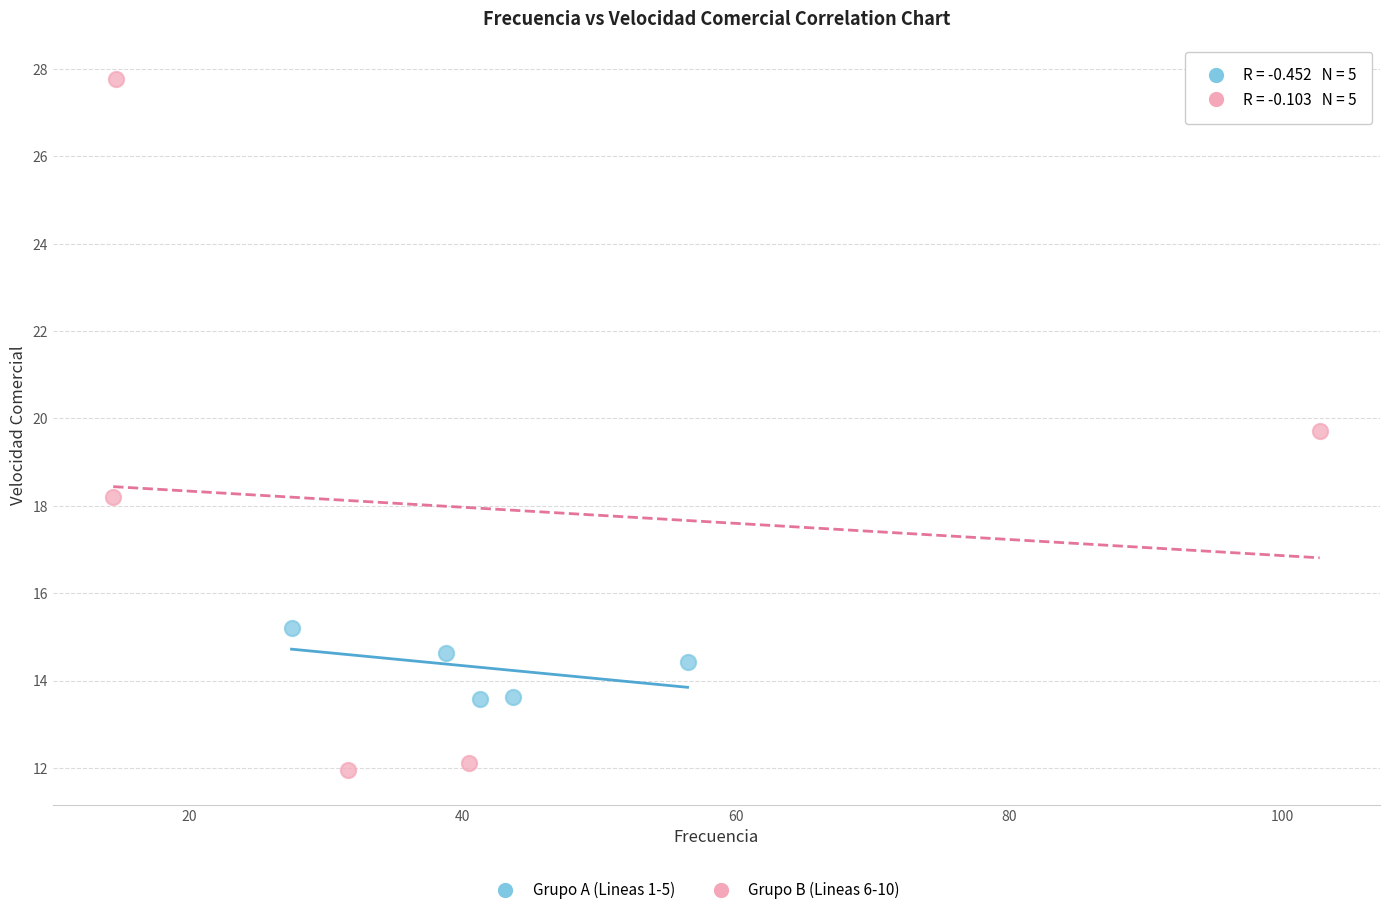

Which series contains the lowest Y value?

Grupo B (Lineas 6-10)